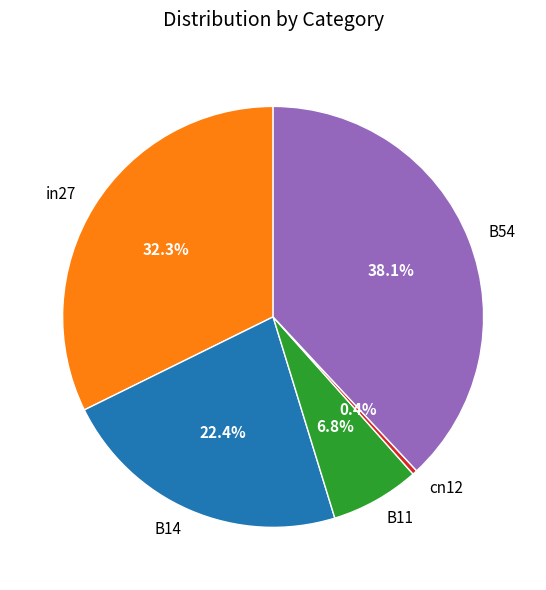

Does any single category account for the majority?

No